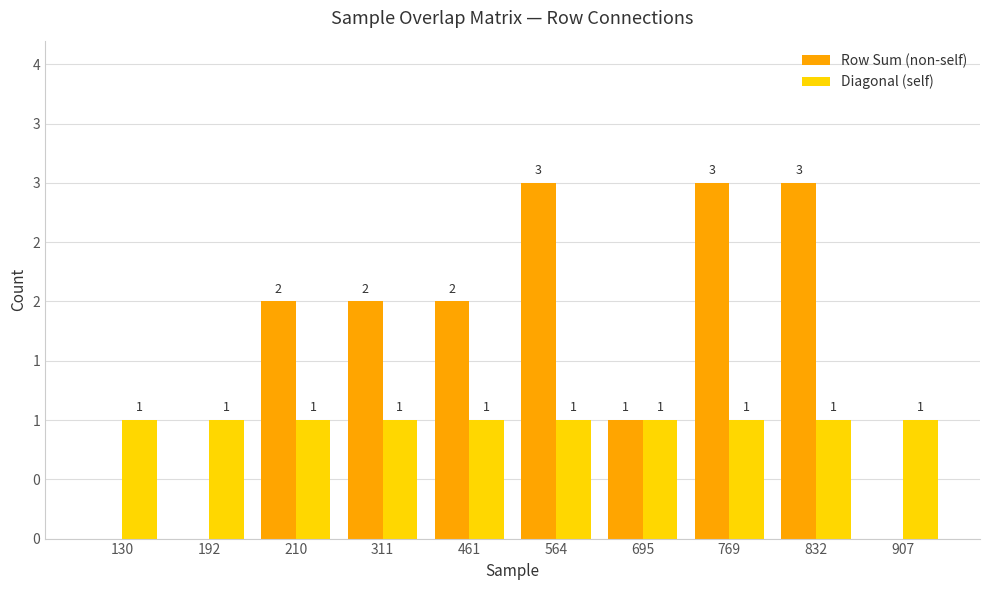

What are all the series names shown in the legend?

Row Sum (non-self), Diagonal (self)